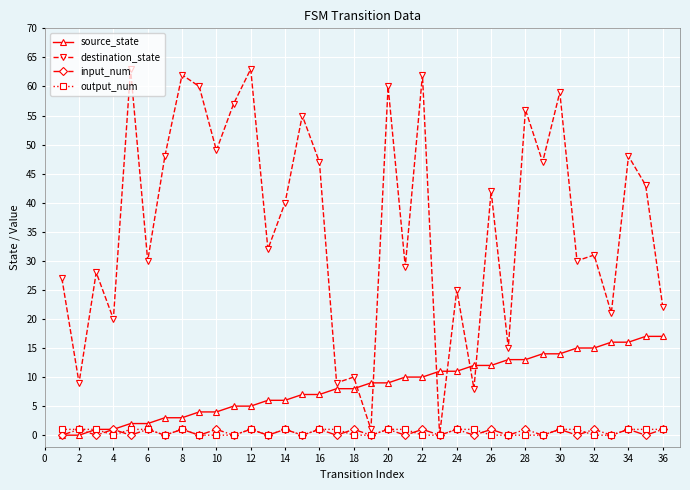

Is this an area chart (filled region under the line)?

No